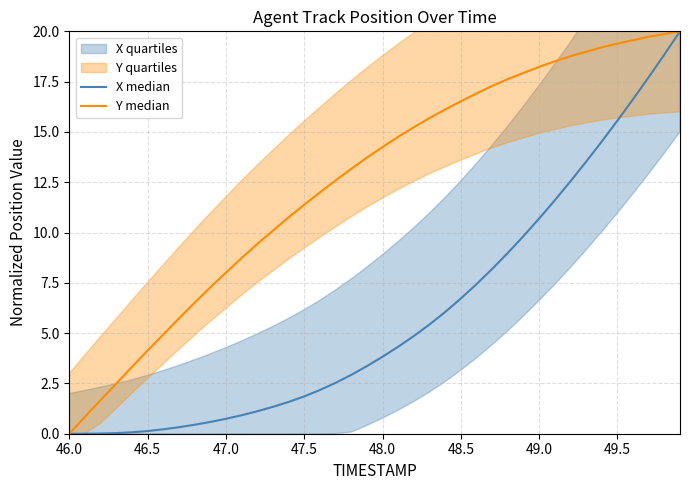

Rank the series at 47.0 from highest to lowest value.

Y median, X median